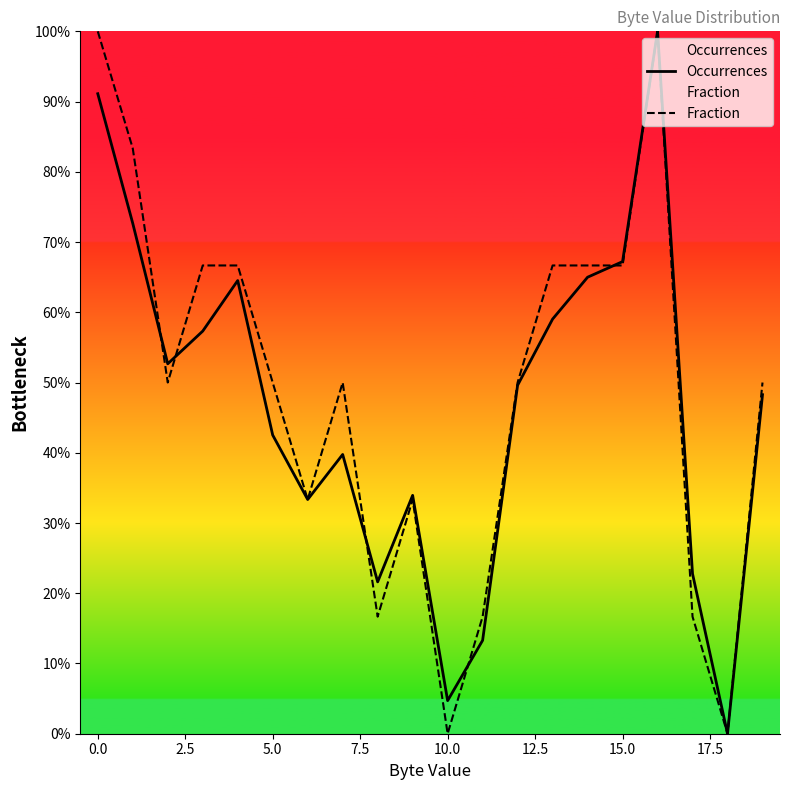

Is it true that Occurrences equals 4.7 at 10.0?

True